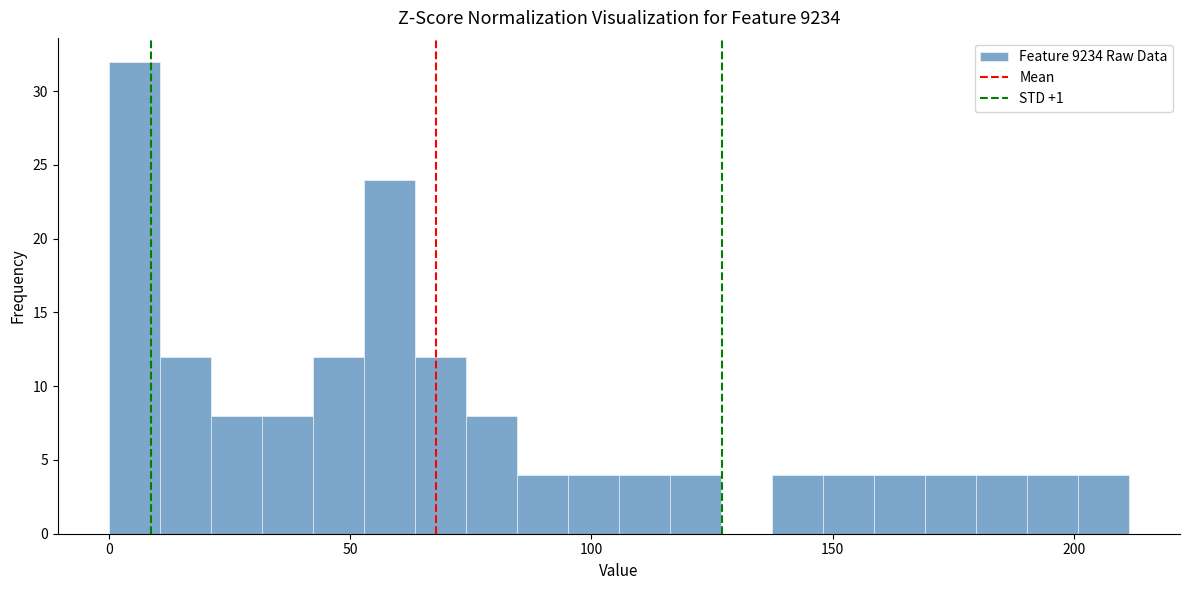

Read against the x-axis, roughly where is the centre of the tallest bar?

5